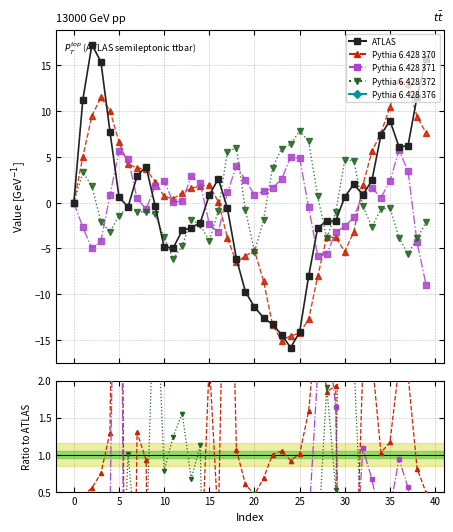

True or false: P7 has a value of 0.0 at 16.

False